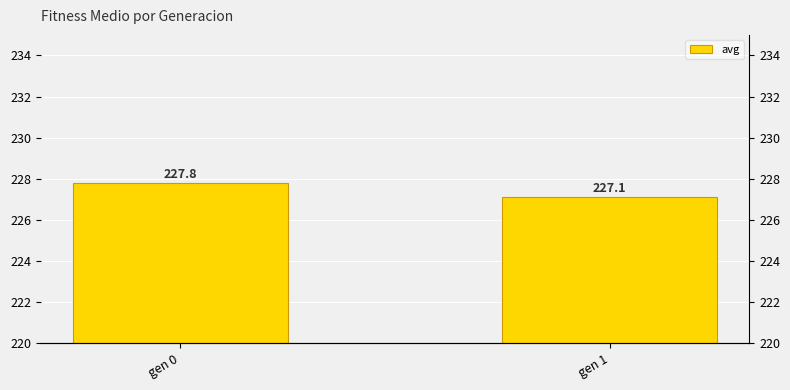

At which label is the value closest to 227?

gen 1